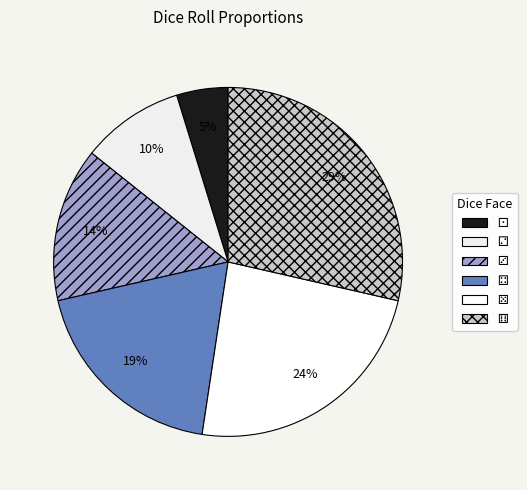

Approximately how many times larger is the value at ⚄ compared to ⚁?

2.5